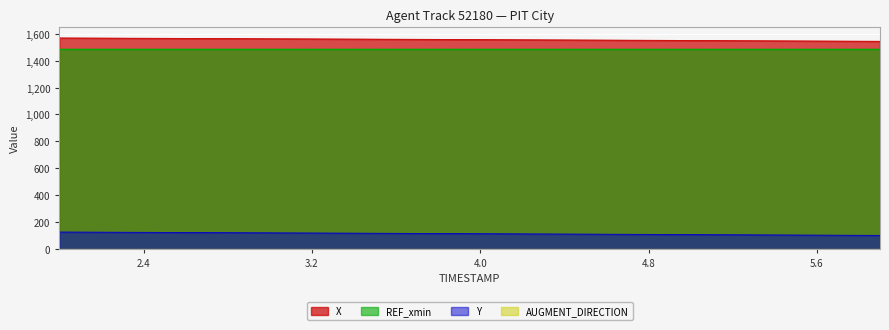

Which series has the largest total across all categories?

X